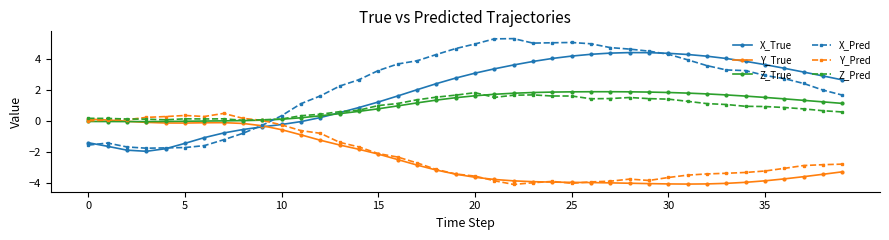

Count the number of categories in the chart.

40